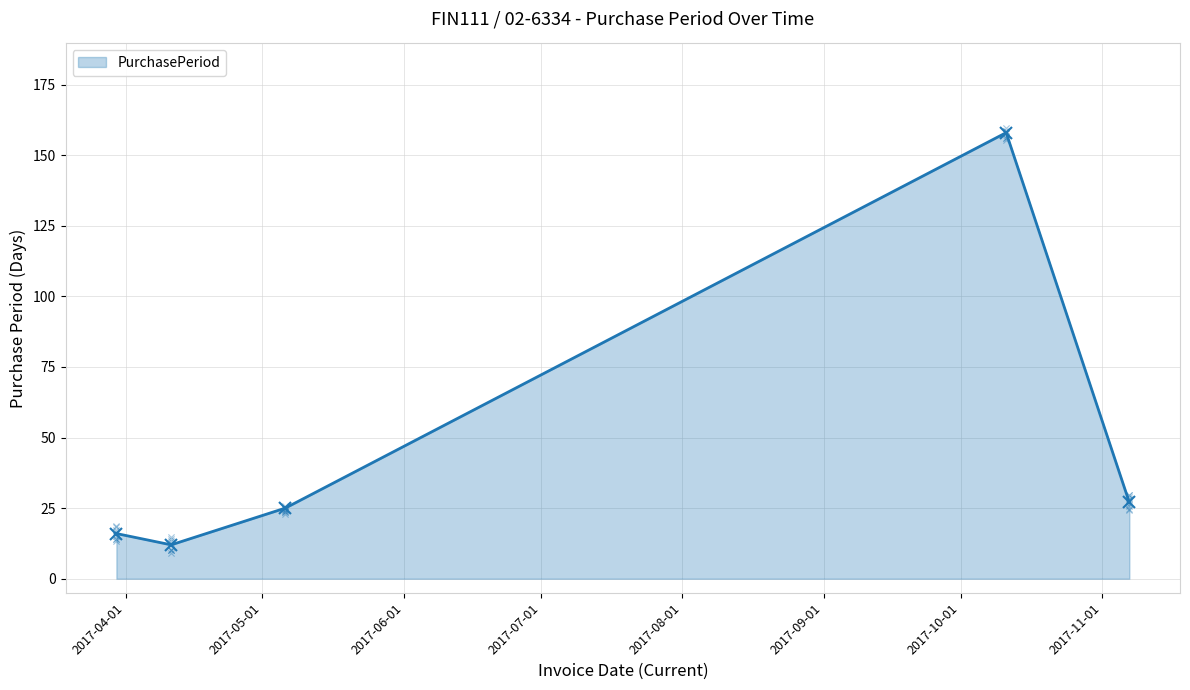

What is the change in value from 2017-10-11 to 2017-11-07?

-131